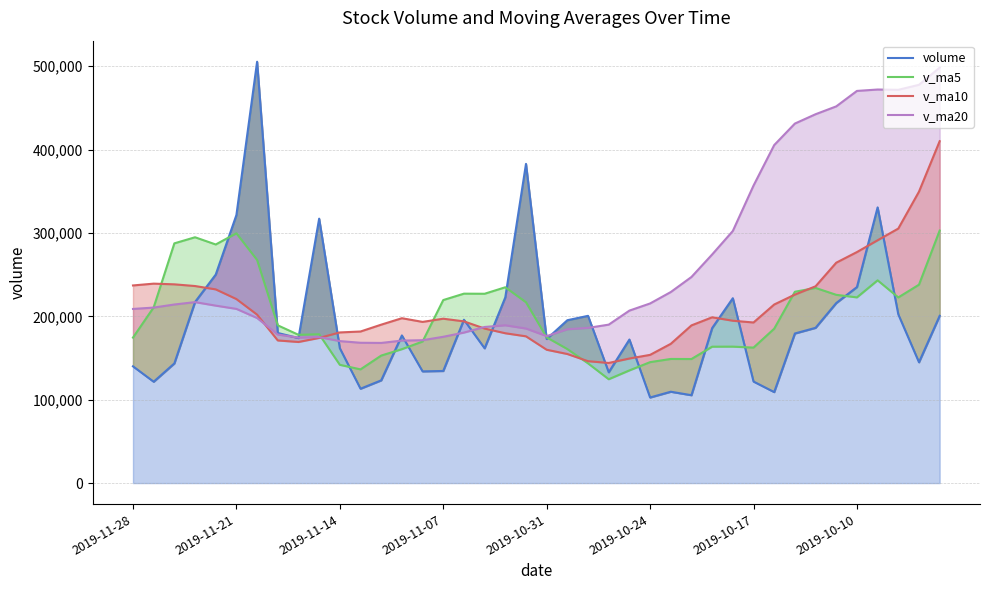

The v_ma10 series shows 287997.9 at 2019-10-10. True or false?

False